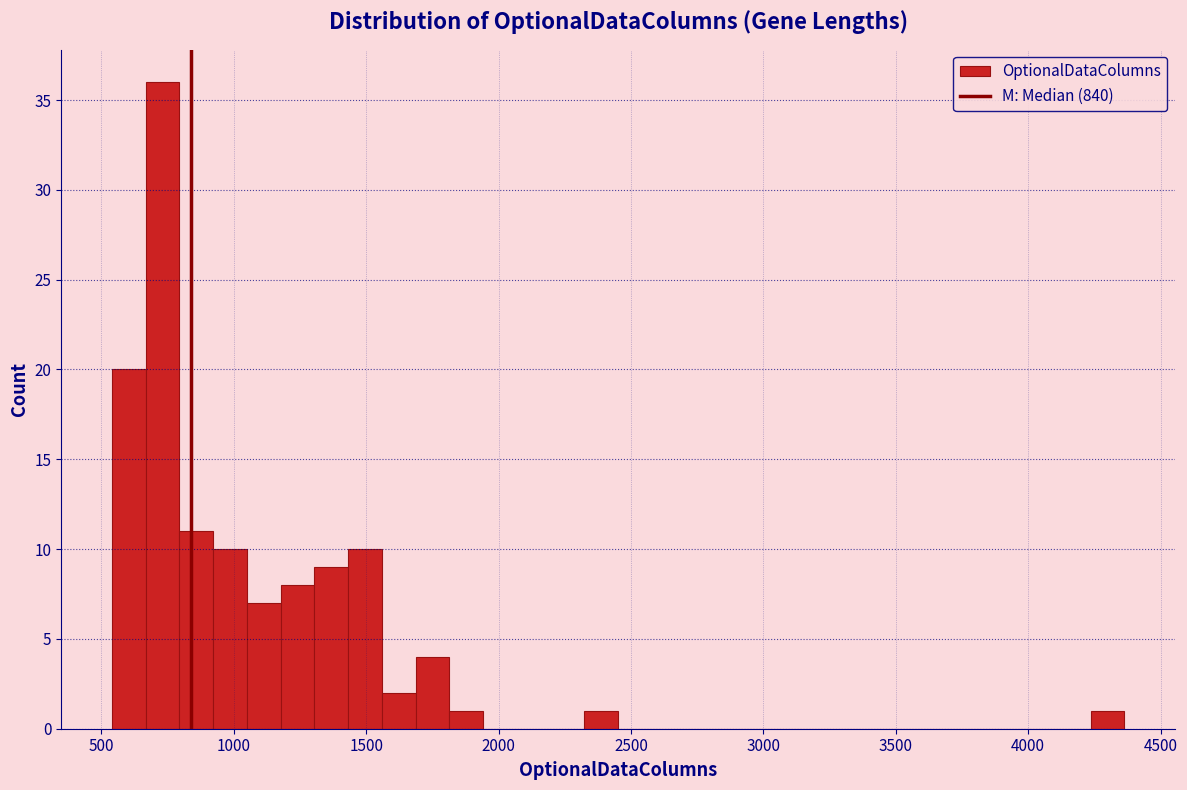

Read against the x-axis, roughly where is the centre of the tallest bar?

750